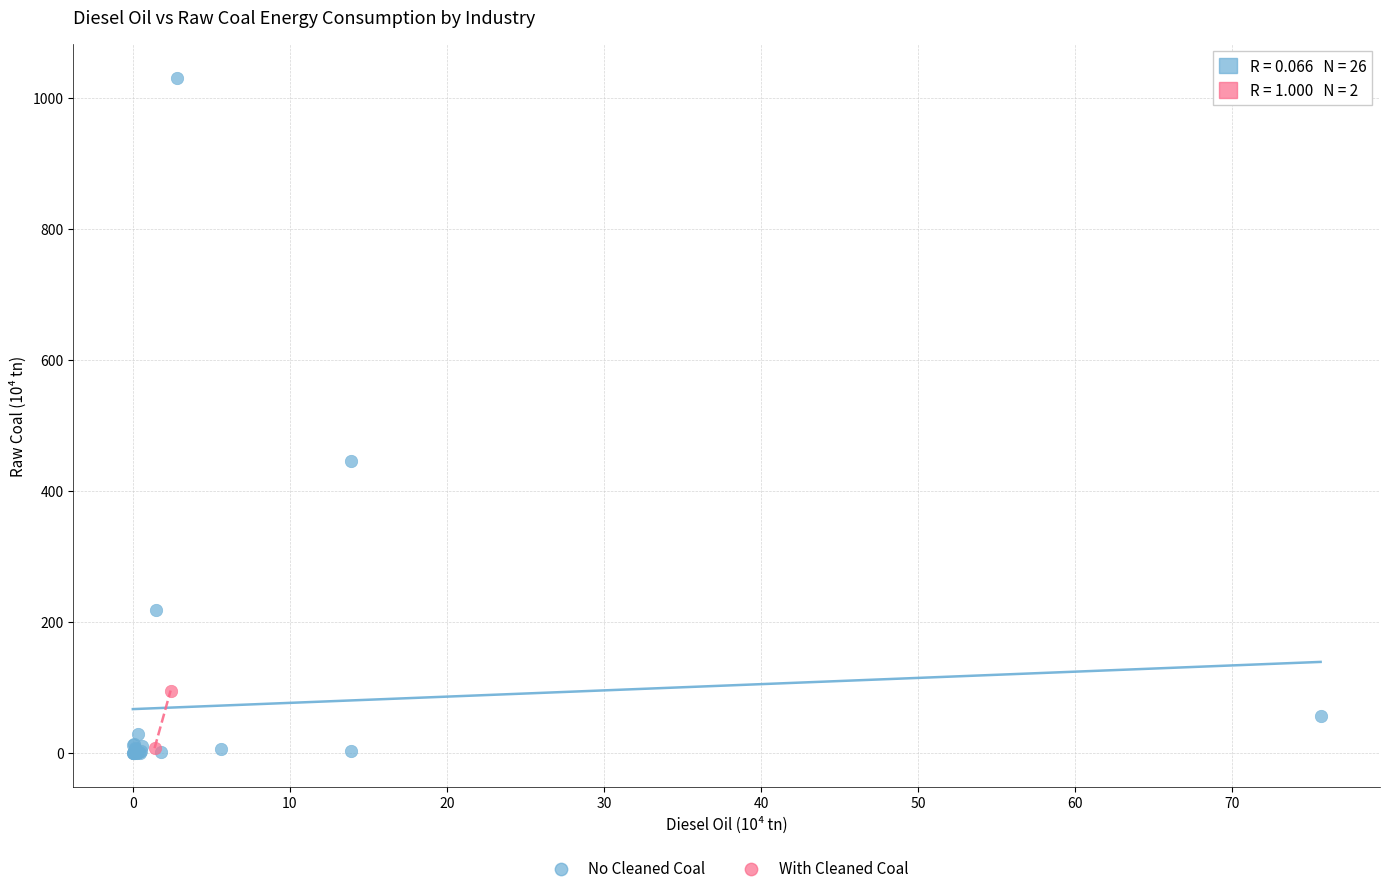

What are all the series names shown in the legend?

No Cleaned Coal, With Cleaned Coal